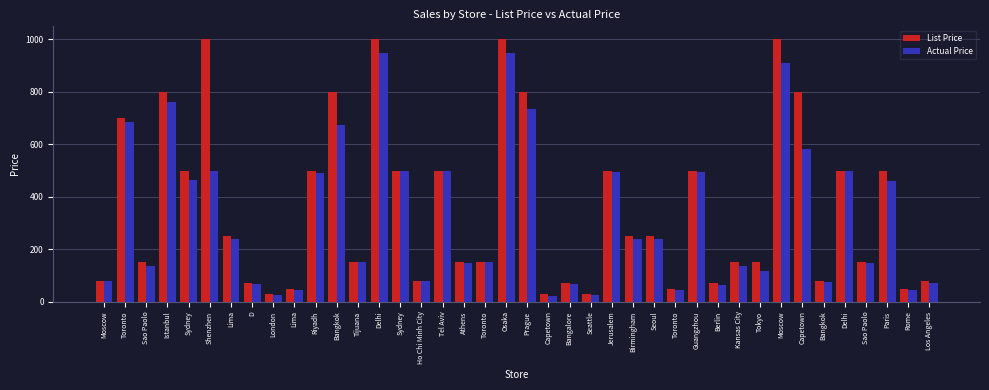

Reading right to left, list all the values displayed in this chart.

List Price: 80	50	500	150	500	80	800	1000	150	150	70	500	50	250	250	500	30	70	30	800	1000	150	150	500	80	500	1000	150	800	500	50	30	70	250	1000	500	800	150	700	80
Actual Price: 72	43	460	146	500	77	584	910	117	138	64	495	43	240	240	495	27	67	22	736	950	150	146	500	78	500	950	150	672	490	43	27	67	238	500	465	760	137	686	79